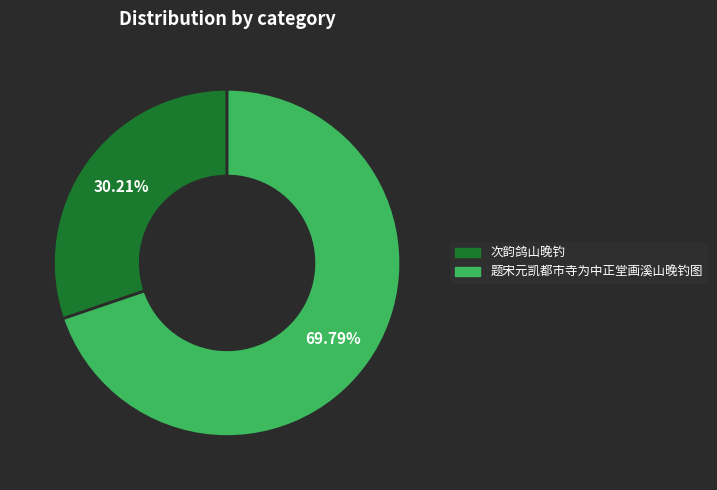

Count the number of slices in the pie.

2